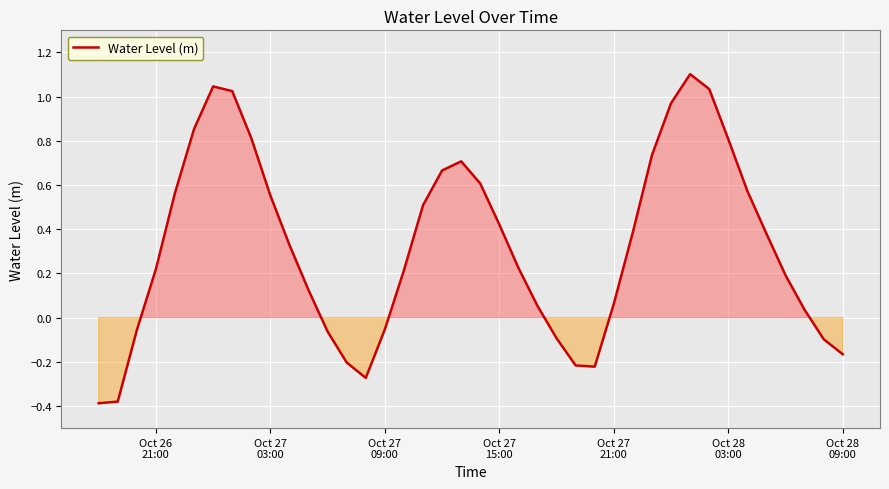

What is the difference between the maximum and minimum values?

1.5